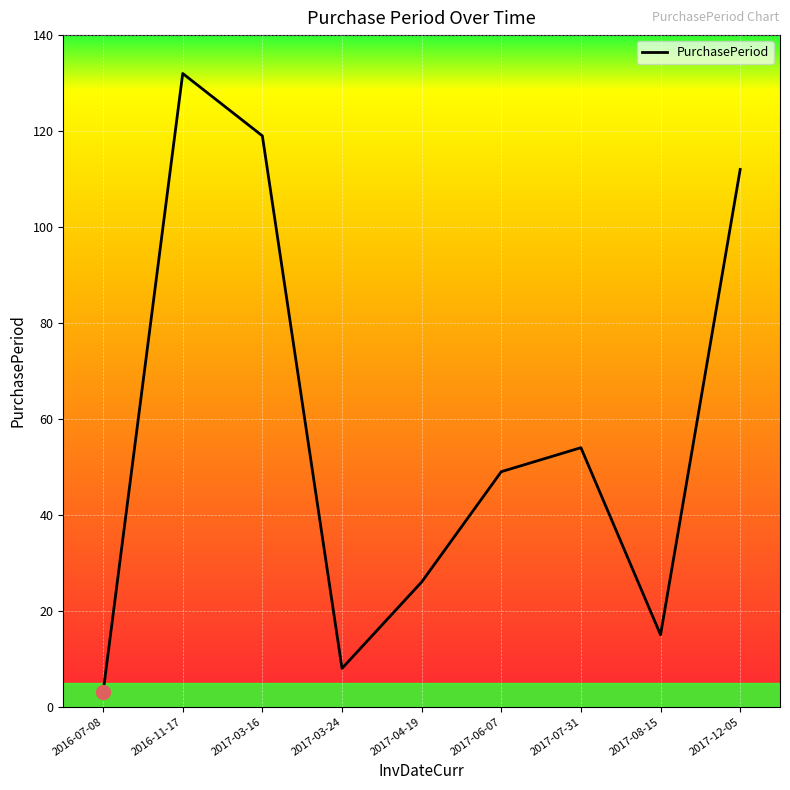

What is the smallest value displayed?

3